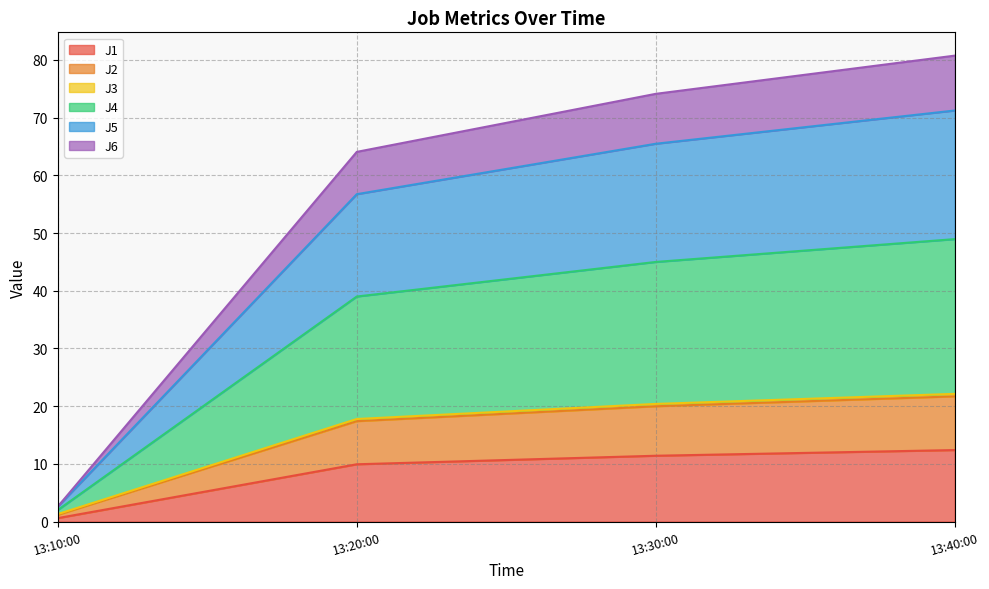

At which label does J1 reach its minimum?

13:10:00